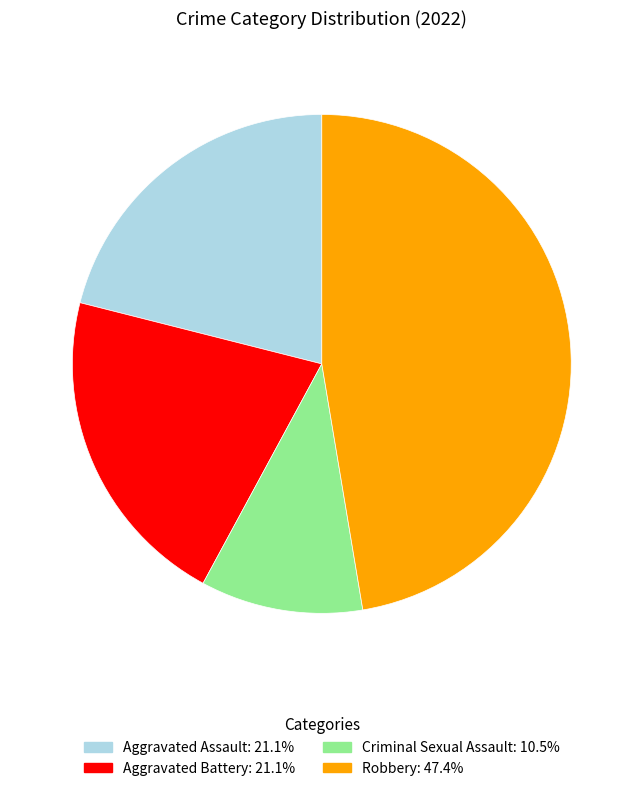

How many segments does this pie chart have?

4